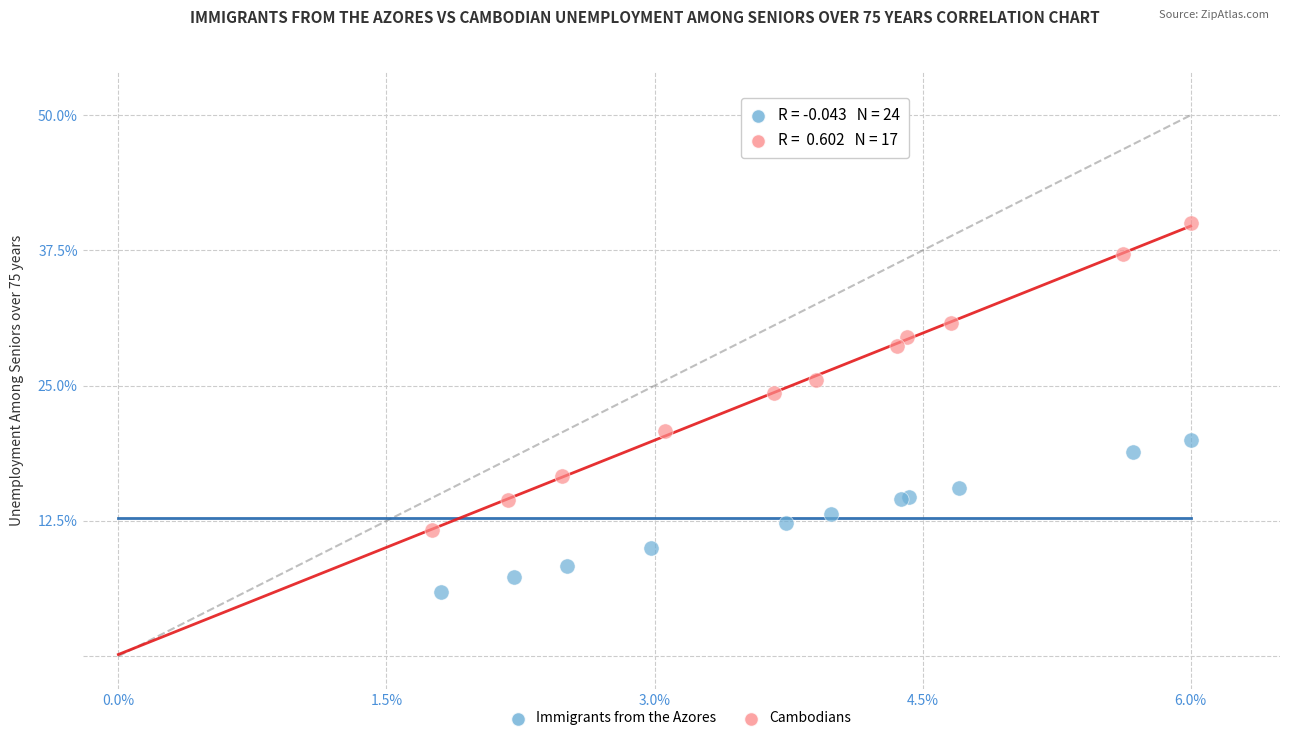

What are all the series names shown in the legend?

Immigrants from the Azores, Cambodians